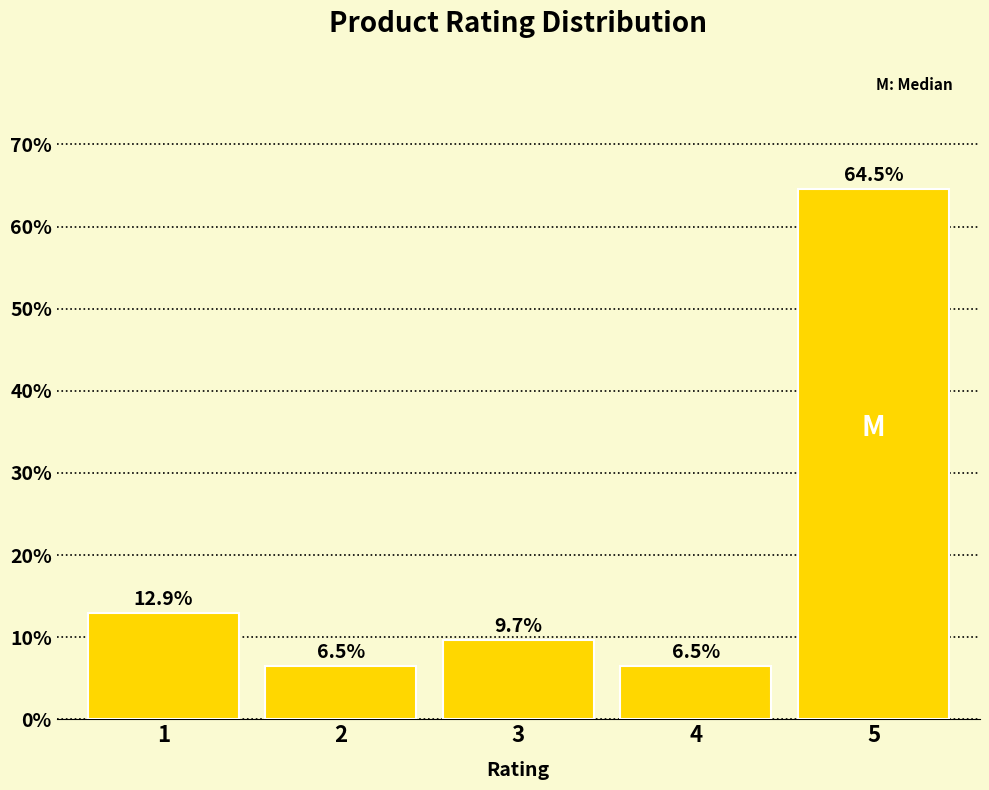

Reading right to left, extract all data points from this chart.

5=64.5	4=6.5	3=9.7	2=6.5	1=12.9